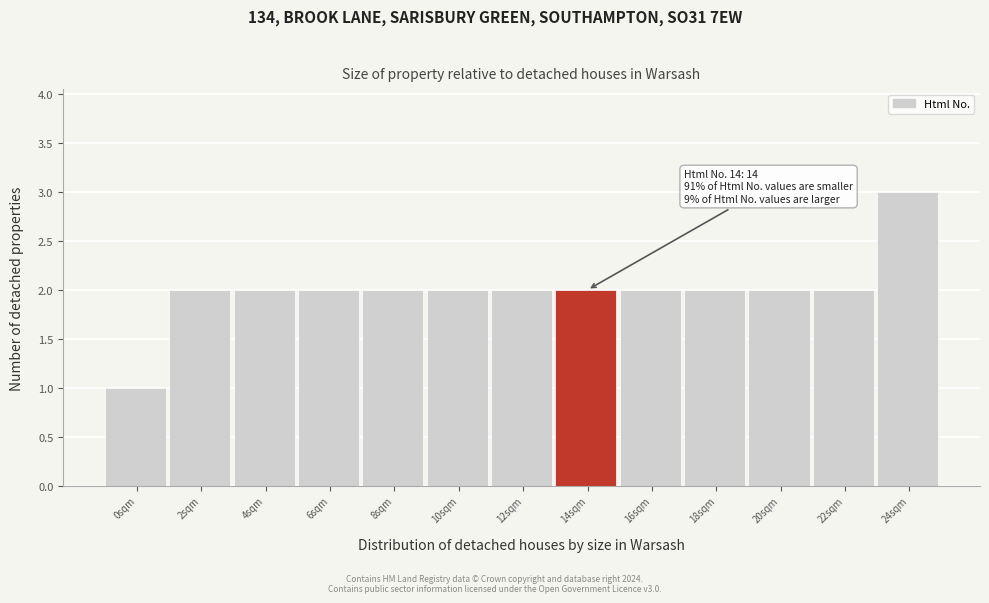

Reading left to right, extract all data points from this chart.

0sqm=1	2sqm=2	4sqm=2	6sqm=2	8sqm=2	10sqm=2	12sqm=2	14sqm=2	16sqm=2	18sqm=2	20sqm=2	22sqm=2	24sqm=3